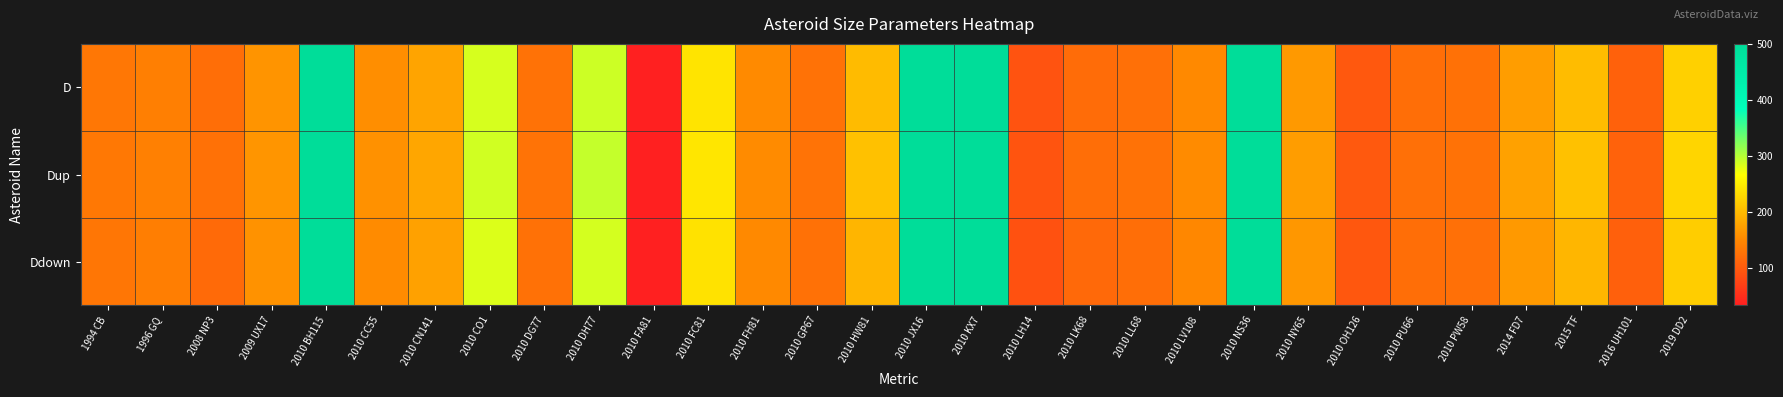

Rank the series at 2016 UH101 from lowest to highest value.

Ddown, D, Dup